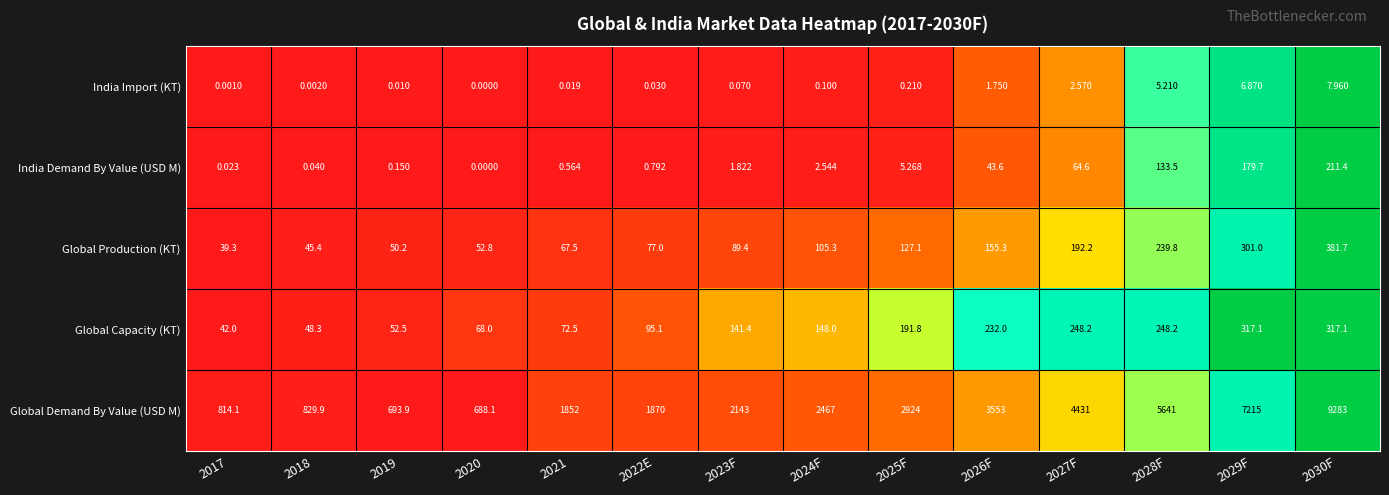

Which series has the largest total across all categories?

Global Demand By Value (USD M)